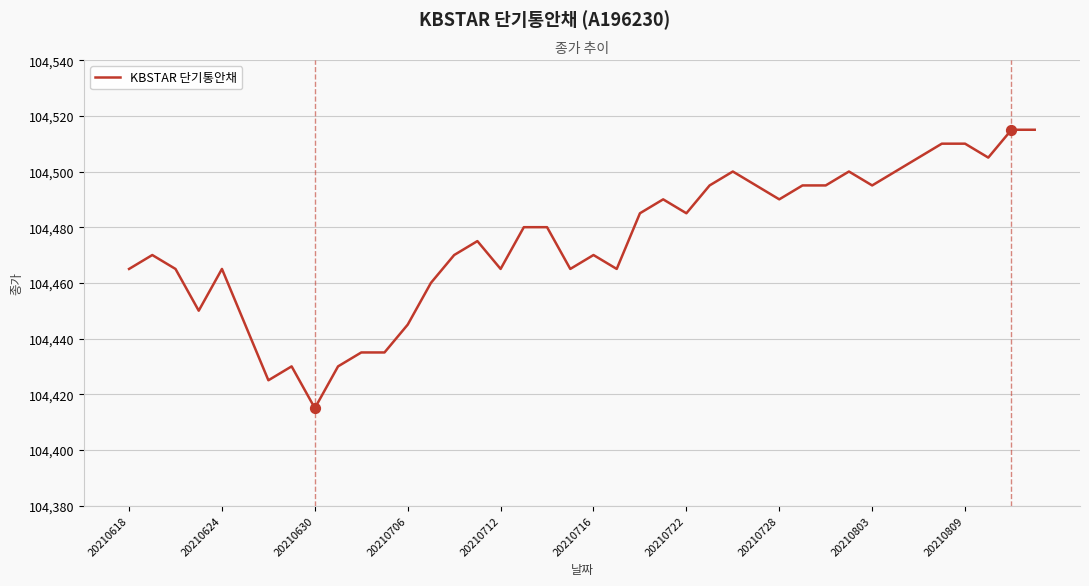

What is the difference between the maximum and minimum values?

100